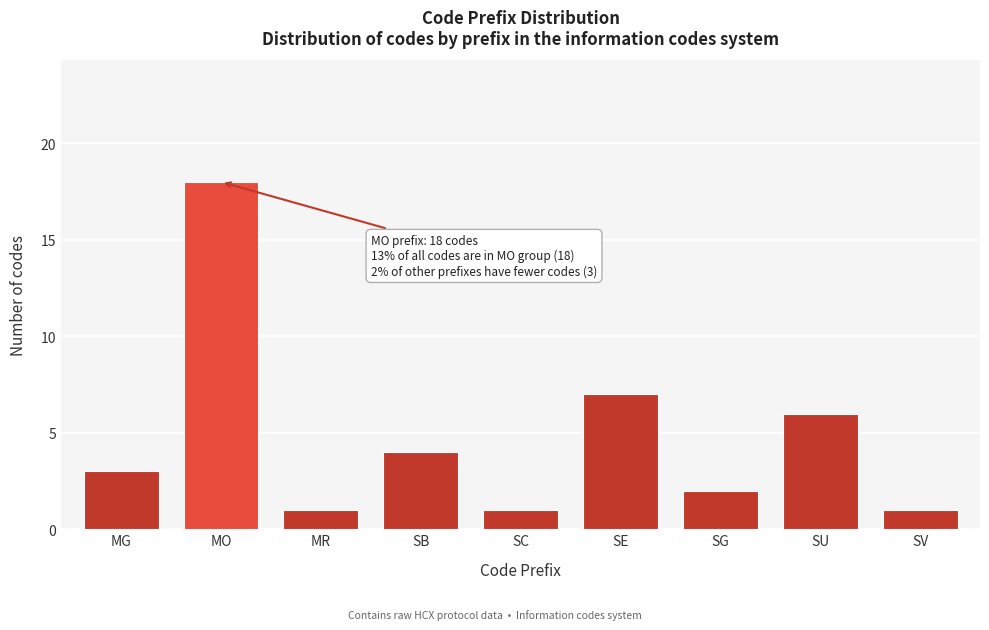

Reading left to right, extract all data points from this chart.

MG=3	MO=18	MR=1	SB=4	SC=1	SE=7	SG=2	SU=6	SV=1